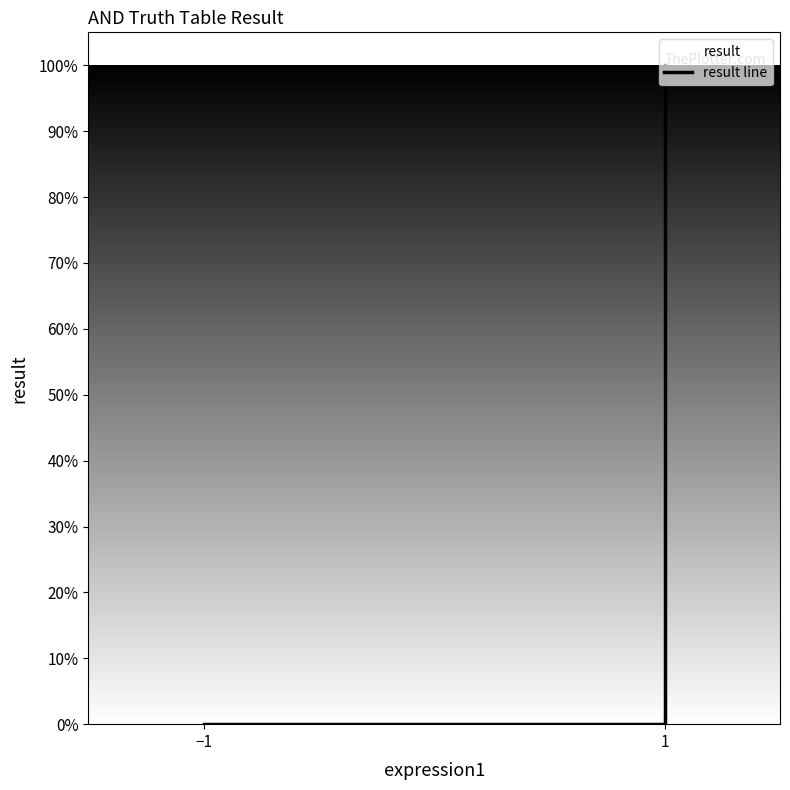

At which category does the chart reach its minimum across all series?

−1